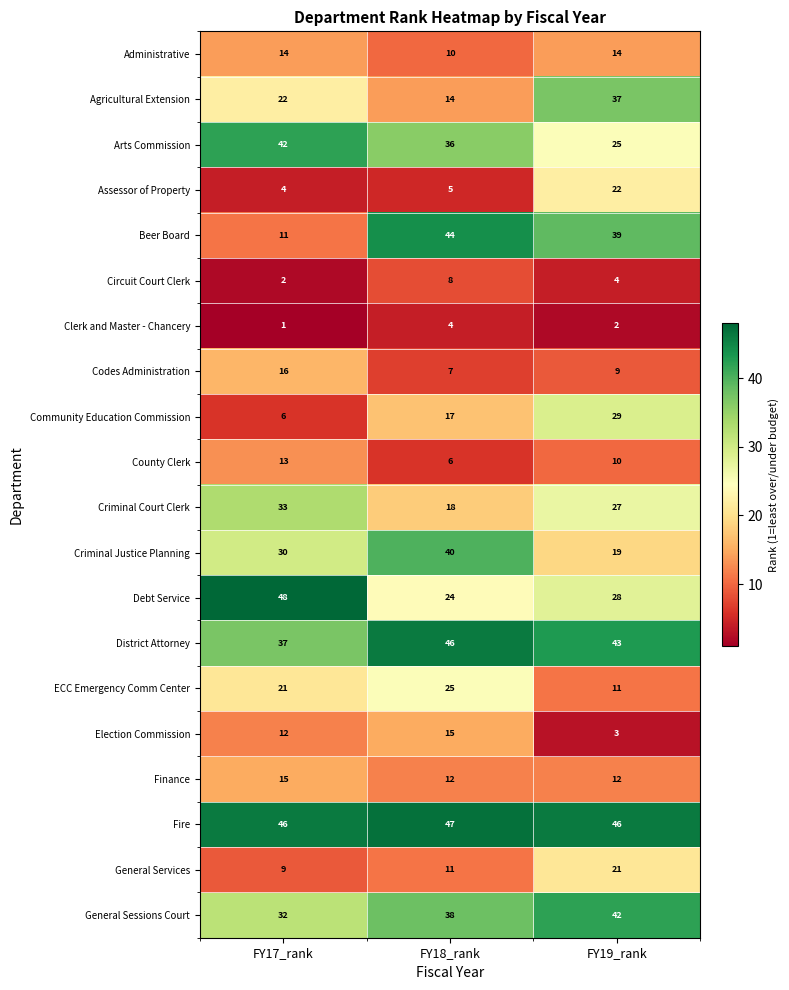

At which category is the sum across all series the highest?

FY19_rank